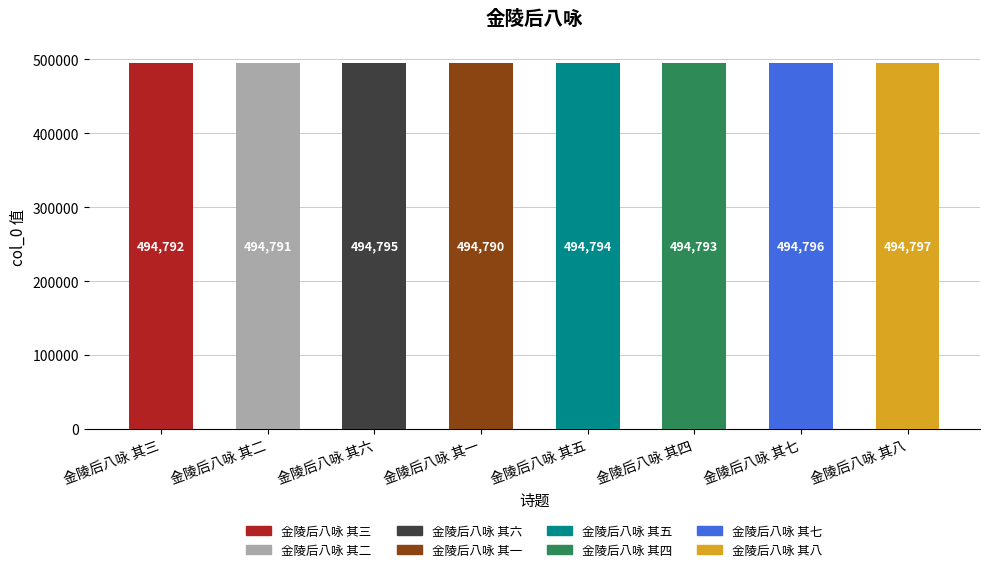

What is the difference between the maximum and minimum values?

7